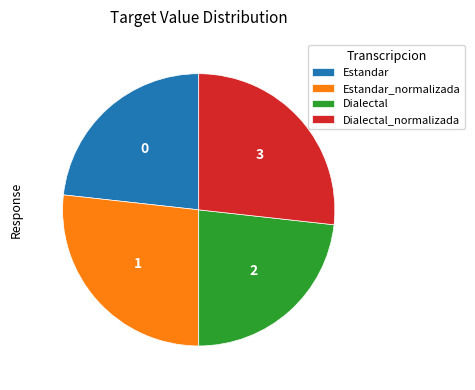

Does Dialectal_normalizada account for over 50% of the chart?

No